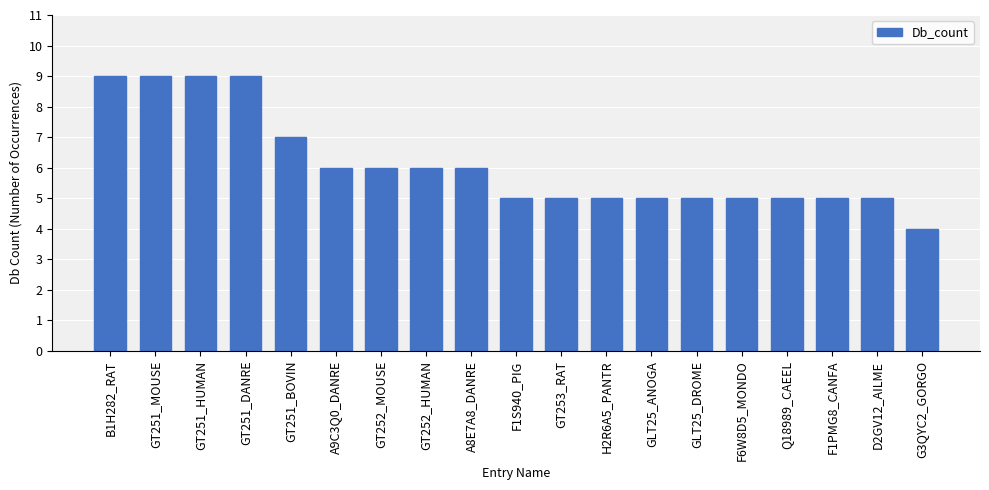

What is the ratio of the value at F1PMG8_CANFA to the value at B1H282_RAT?

0.6